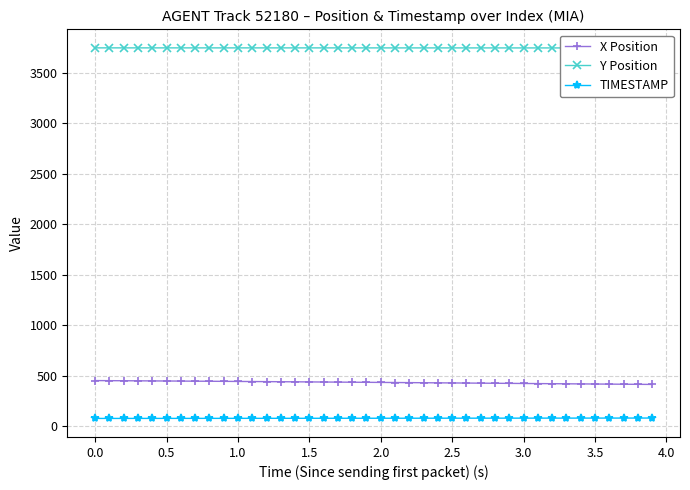

Which series has the widest spread of values?

X Position